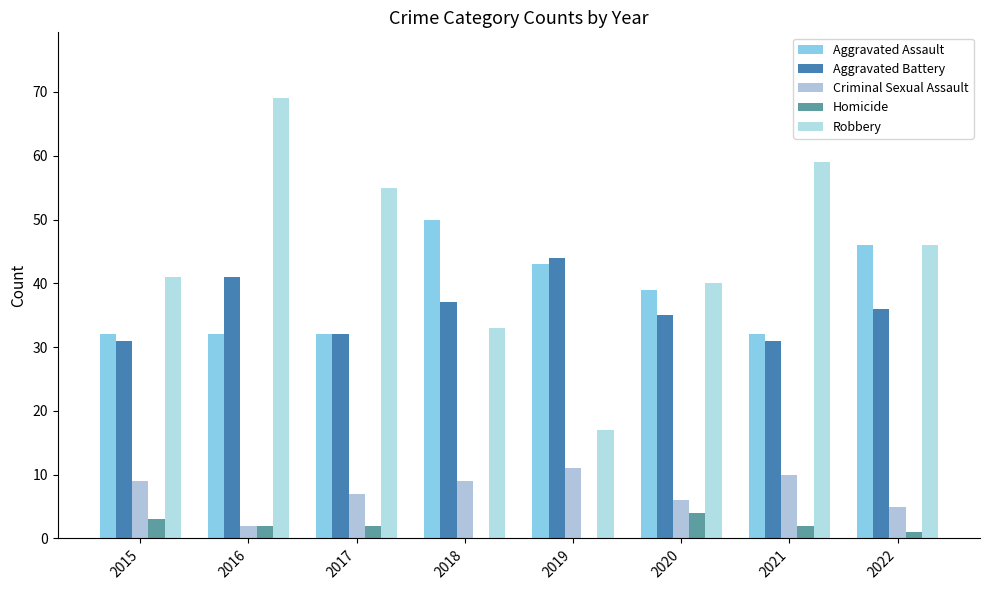

At which category does the chart reach its peak across all series?

2016